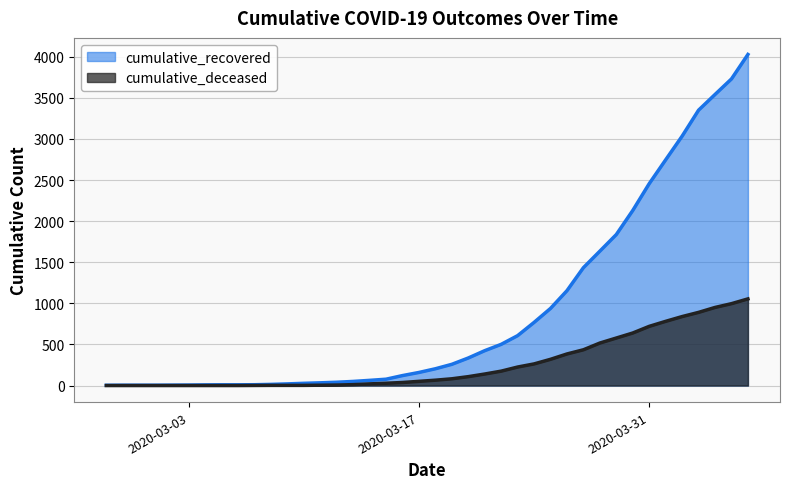

List the labels in order of cumulative_deceased value, largest first.

2020-04-06, 2020-04-05, 2020-04-04, 2020-04-03, 2020-04-02, 2020-04-01, 2020-03-31, 2020-03-30, 2020-03-29, 2020-03-28, 2020-03-27, 2020-03-26, 2020-03-25, 2020-03-24, 2020-03-23, 2020-03-22, 2020-03-21, 2020-03-20, 2020-03-19, 2020-03-18, 2020-03-17, 2020-03-16, 2020-03-15, 2020-03-14, 2020-03-13, 2020-03-12, 2020-03-11, 2020-03-08, 2020-03-09, 2020-03-10, 2020-03-07, 2020-02-27, 2020-02-28, 2020-02-29, 2020-03-01, 2020-03-02, 2020-03-03, 2020-03-04, 2020-03-05, 2020-03-06